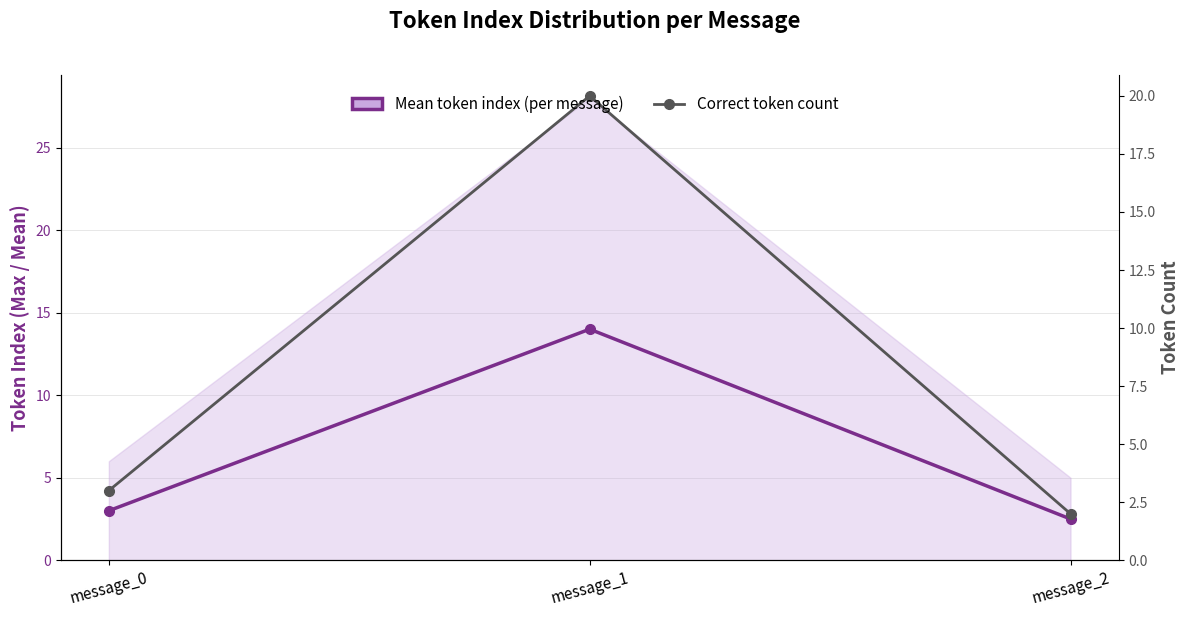

What are all the series names shown in the legend?

Mean token index (per message), Correct token count